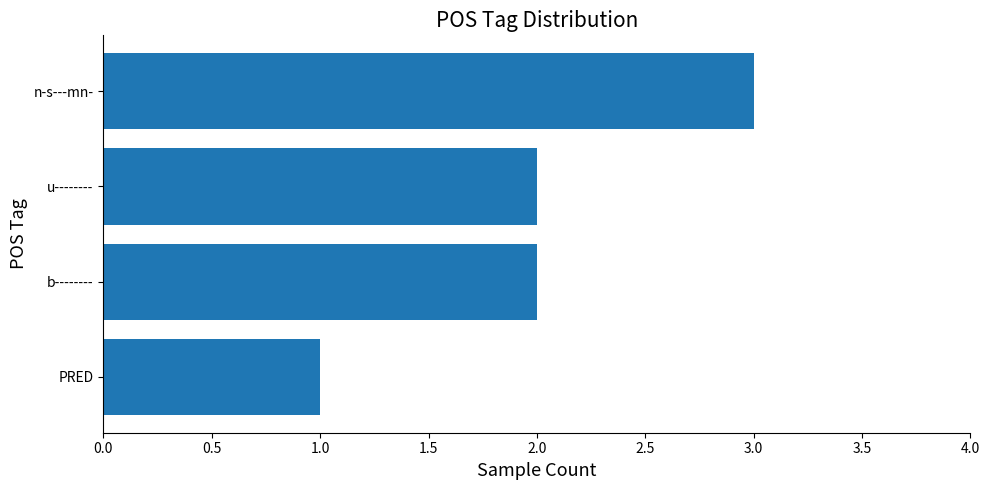

Reading top to bottom, extract all data points from this chart.

n-s---mn-=3	u--------=2	b--------=2	PRED=1